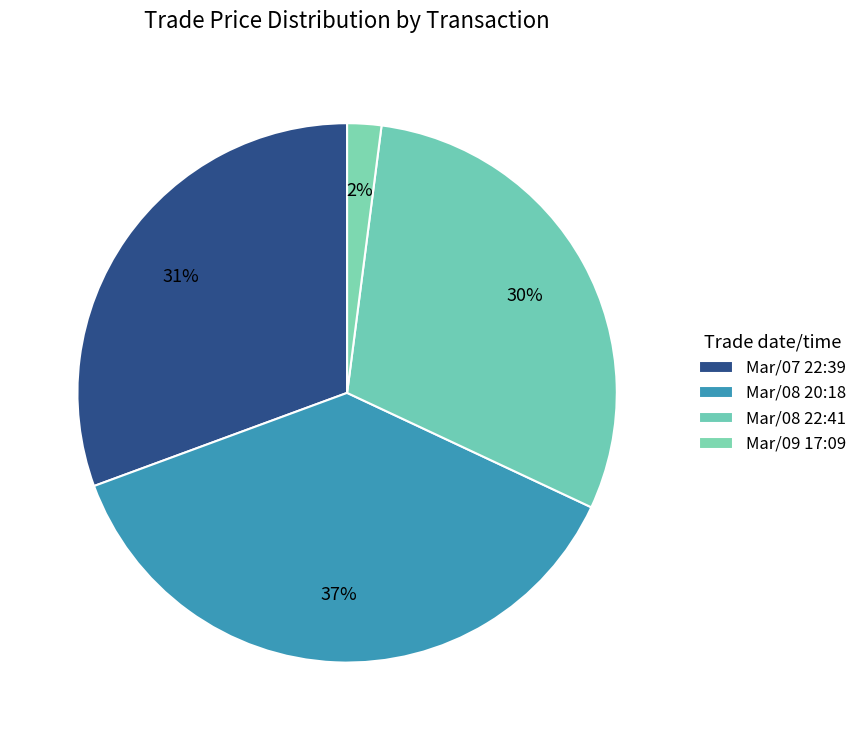

How many segments does this pie chart have?

4